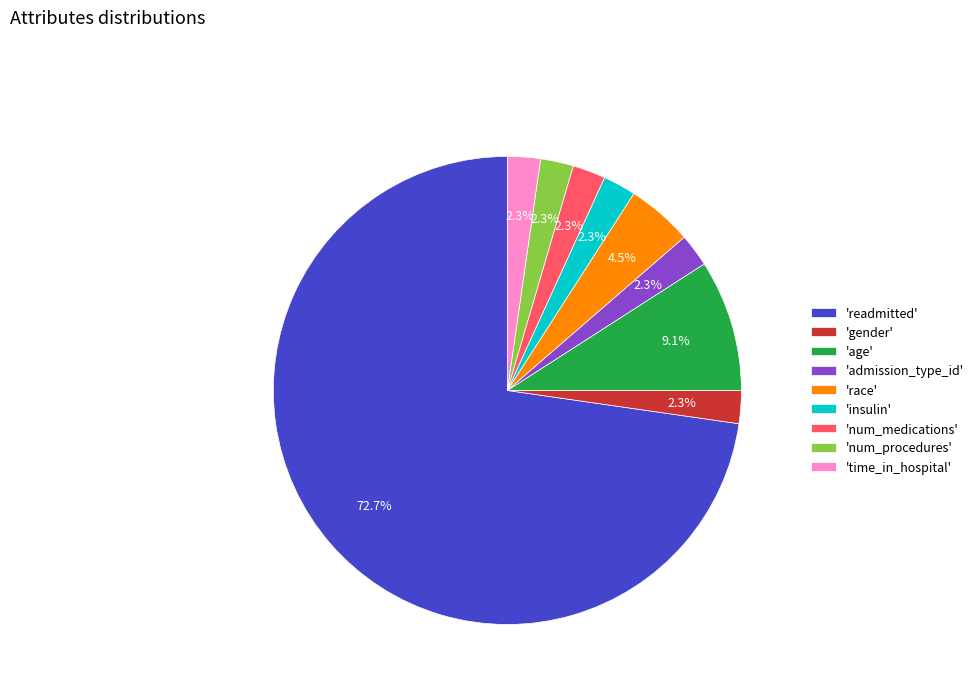

Count the number of slices in the pie.

9